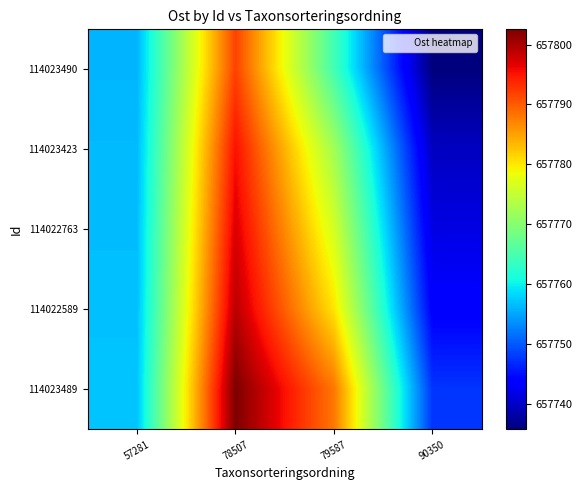

Reading left to right, what are all the values shown in this chart?

114023490: 57281=657756.0	78507=657791.8	79587=657764.4	90350=657735.7
114023423: 57281=657756.3	78507=657795.3	79587=657772.2	90350=657739.6
114022763: 57281=657756.5	78507=657797.2	79587=657776.2	90350=657741.6
114022589: 57281=657756.7	78507=657799.0	79587=657780.3	90350=657743.6
114023489: 57281=657757.1	78507=657802.6	79587=657788.0	90350=657747.5